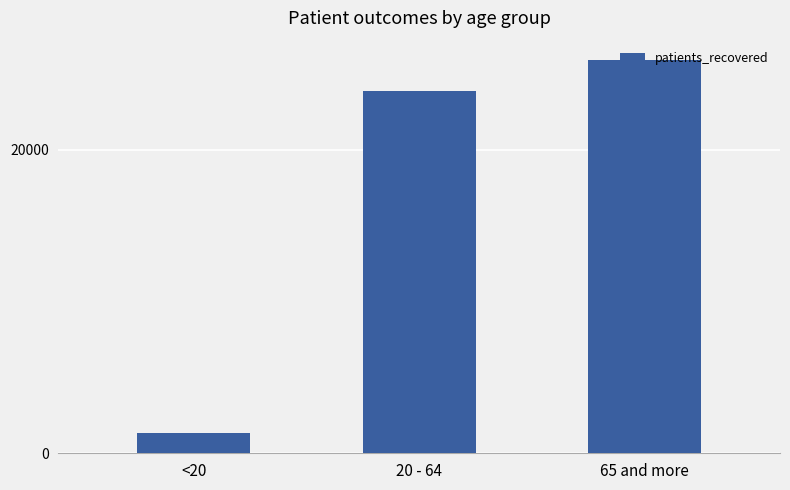

Is it true that the value at <20 is 1326?

True